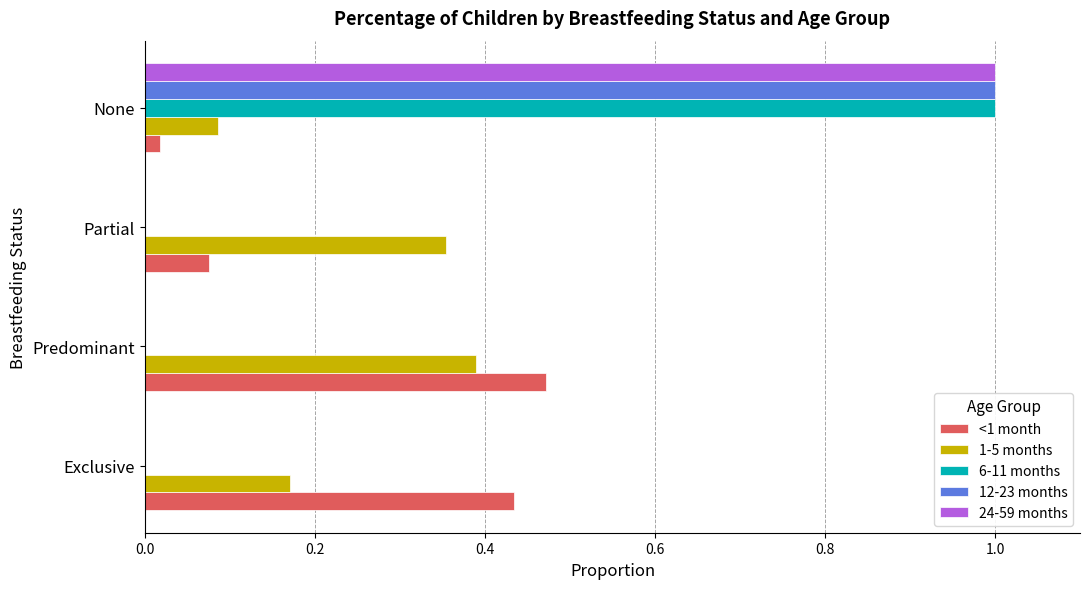

At which label does <1 month reach its peak?

Predominant